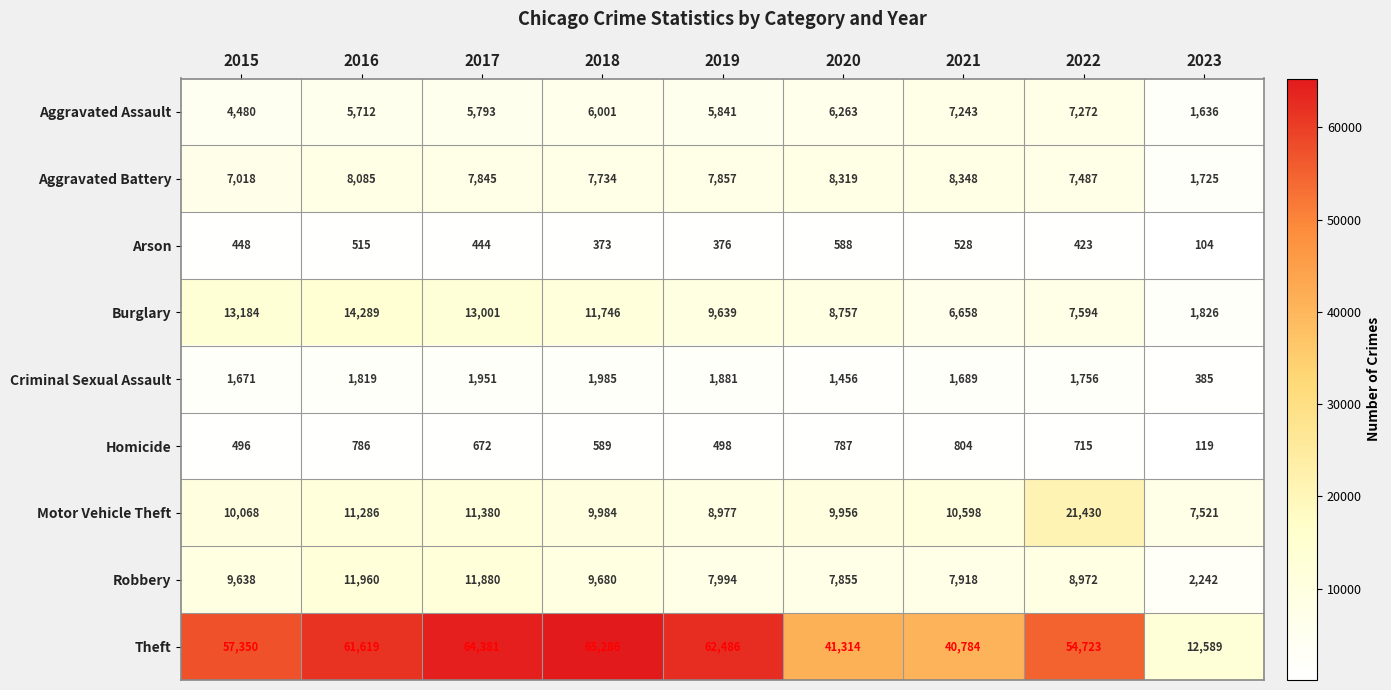

At which label does Theft reach its peak?

2018